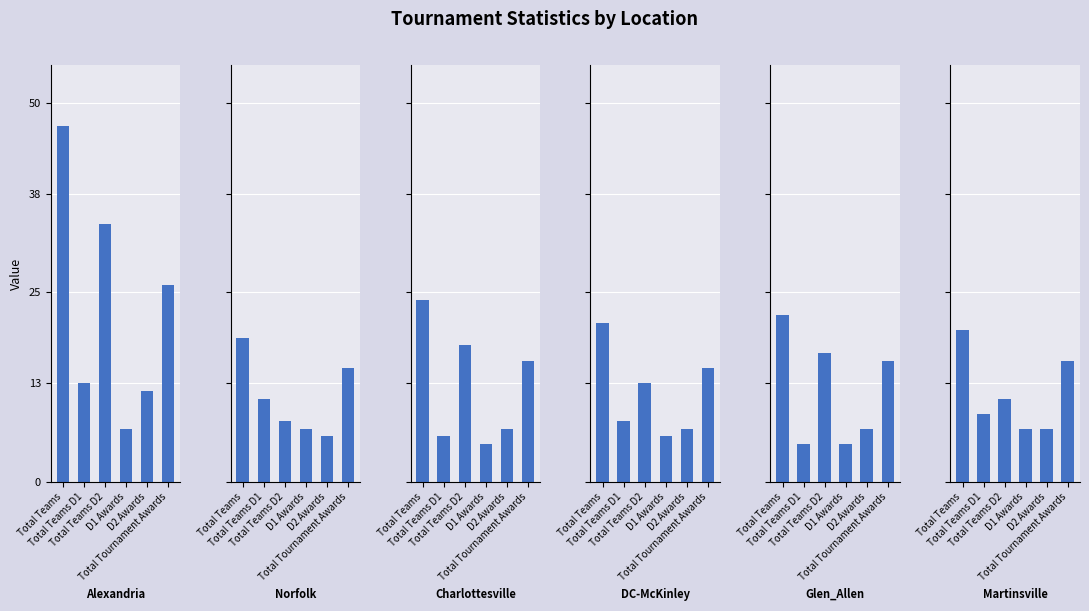

What is the difference between the maximum and minimum values in the DC-McKinley series?

15